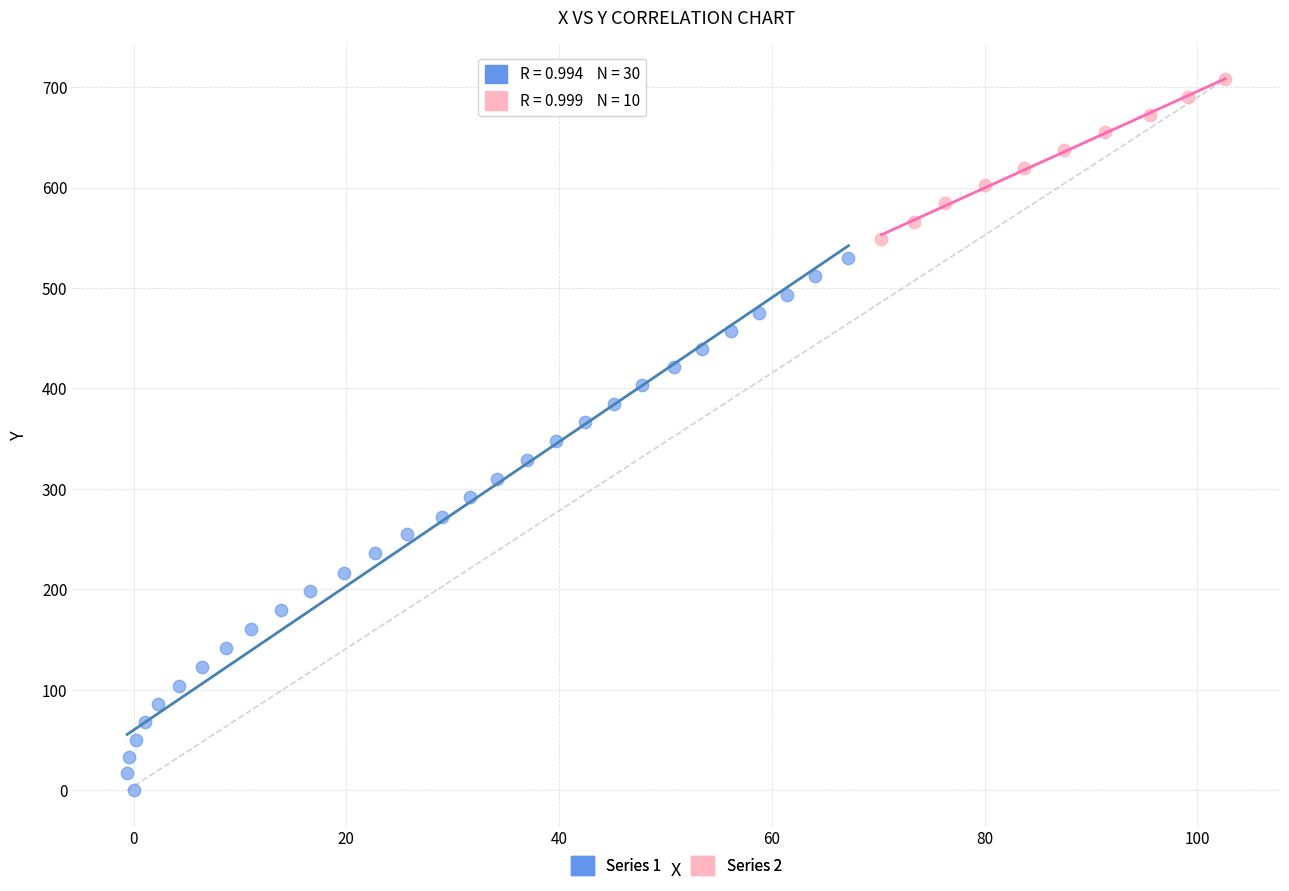

Which series contains the highest Y value?

Series 2